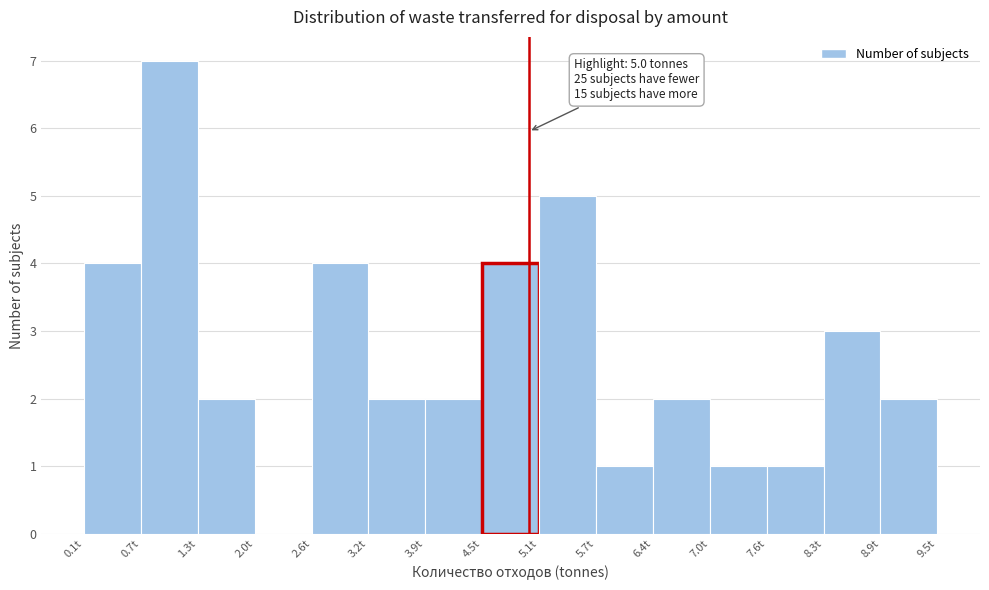

Over which range of the x-axis is the bar tallest?

0.7 to 1.3